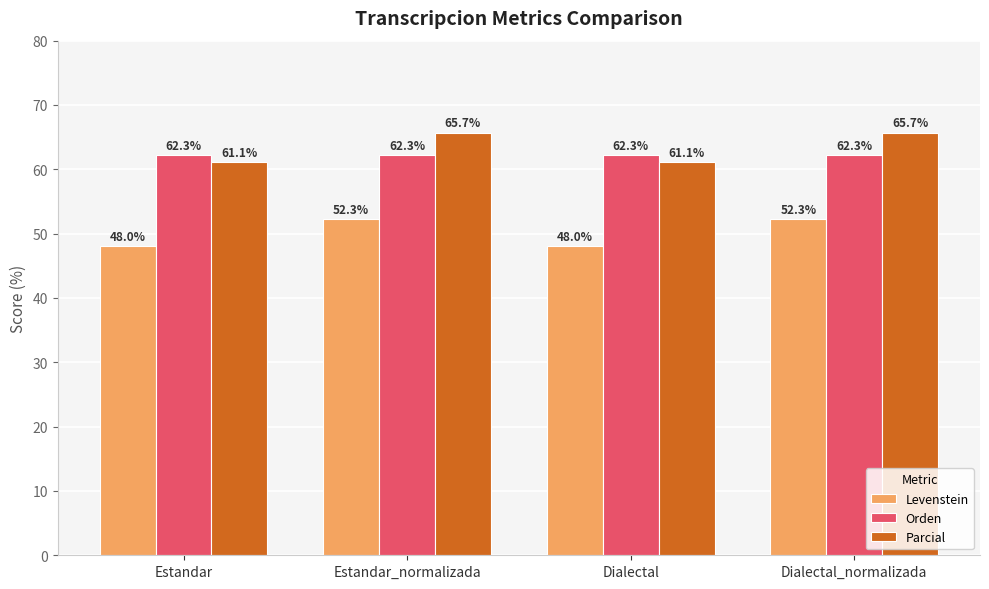

What is the approximate value of Orden at Estandar_normalizada?

62.3